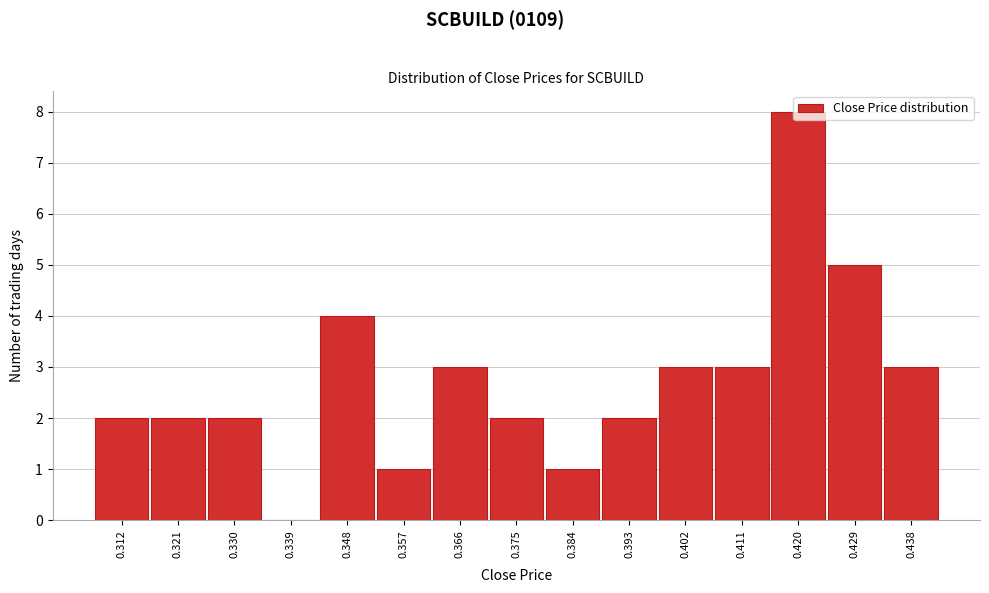

What is the change in value from 0.375 to 0.429?

+3